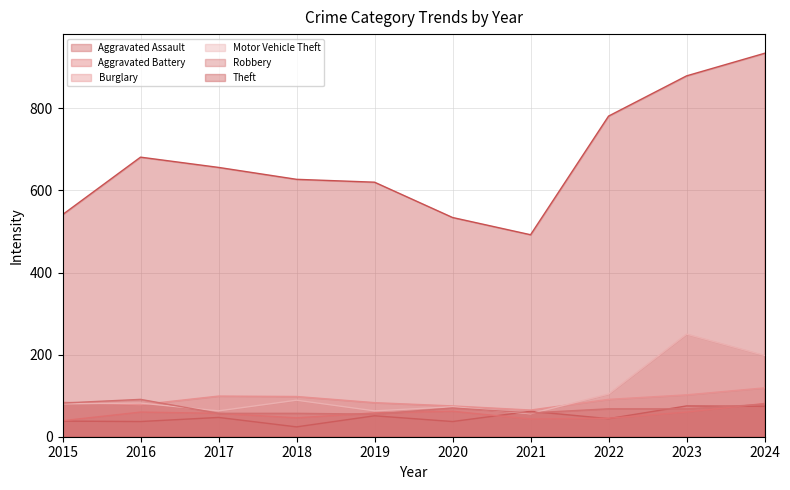

How many categories are shown in the chart?

10